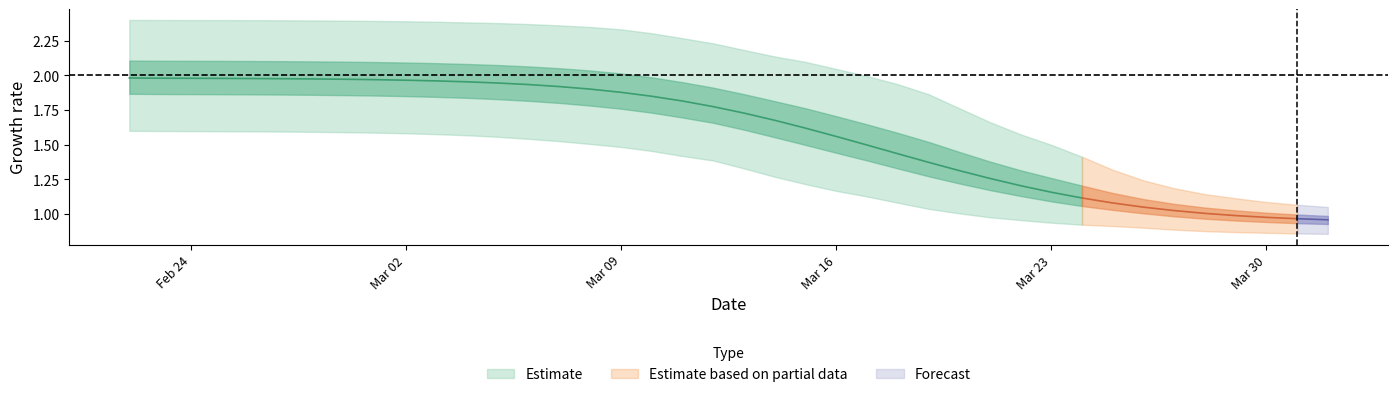

Reading left to right, list all the values displayed in this chart.

r_mean: r_mean=2.0	r_lower=2.0	r_upper=2.0	3=2.0	4=2.0	5=2.0	6=2.0	7=2.0	8=2.0	9=2.0	10=2.0	11=2.0	12=1.9	13=1.9	14=1.9	15=1.9	16=1.9	17=1.8	18=1.8	19=1.8	20=1.7	21=1.7	22=1.6	23=1.6	24=1.5	25=1.4	26=1.4	27=1.3	28=1.3	29=1.2	30=1.2	31=1.1	32=1.1	33=1.0	34=1.0	35=1.0	36=1.0	37=1.0	38=1.0	39=1.0
r_lower: r_mean=1.6	r_lower=1.6	r_upper=1.6	3=1.6	4=1.6	5=1.6	6=1.6	7=1.6	8=1.6	9=1.6	10=1.6	11=1.6	12=1.6	13=1.5	14=1.5	15=1.5	16=1.5	17=1.5	18=1.4	19=1.4	20=1.3	21=1.3	22=1.2	23=1.2	24=1.1	25=1.1	26=1.0	27=1.0	28=1.0	29=1.0	30=0.9	31=0.9	32=0.9	33=0.9	34=0.9	35=0.9	36=0.9	37=0.9	38=0.9	39=0.9
r_upper: r_mean=2.4	r_lower=2.4	r_upper=2.4	3=2.4	4=2.4	5=2.4	6=2.4	7=2.4	8=2.4	9=2.4	10=2.4	11=2.4	12=2.4	13=2.4	14=2.4	15=2.3	16=2.3	17=2.3	18=2.3	19=2.2	20=2.2	21=2.1	22=2.1	23=2.0	24=2.0	25=1.9	26=1.9	27=1.8	28=1.7	29=1.6	30=1.5	31=1.4	32=1.3	33=1.2	34=1.2	35=1.1	36=1.1	37=1.1	38=1.1	39=1.1